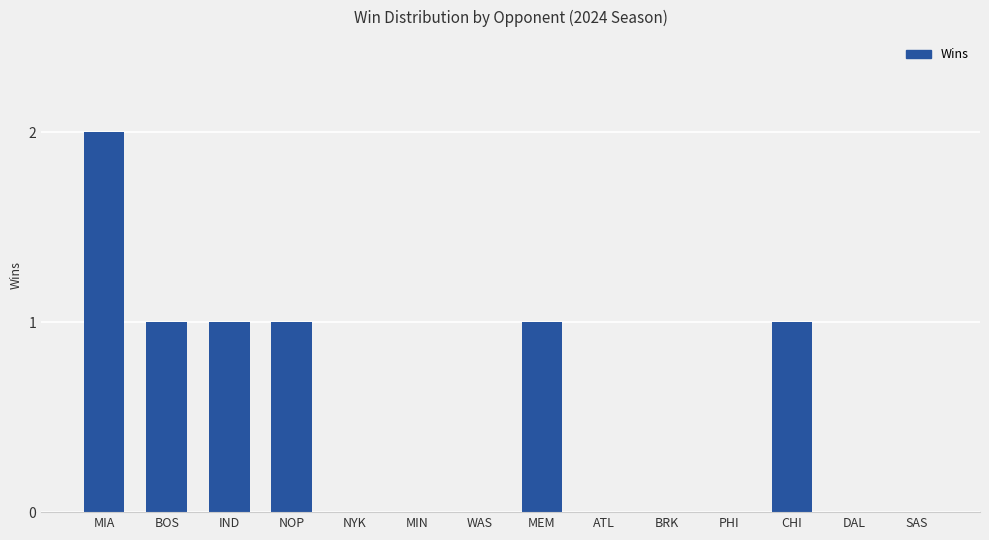

True or false: the data shows 2 at MIA.

True